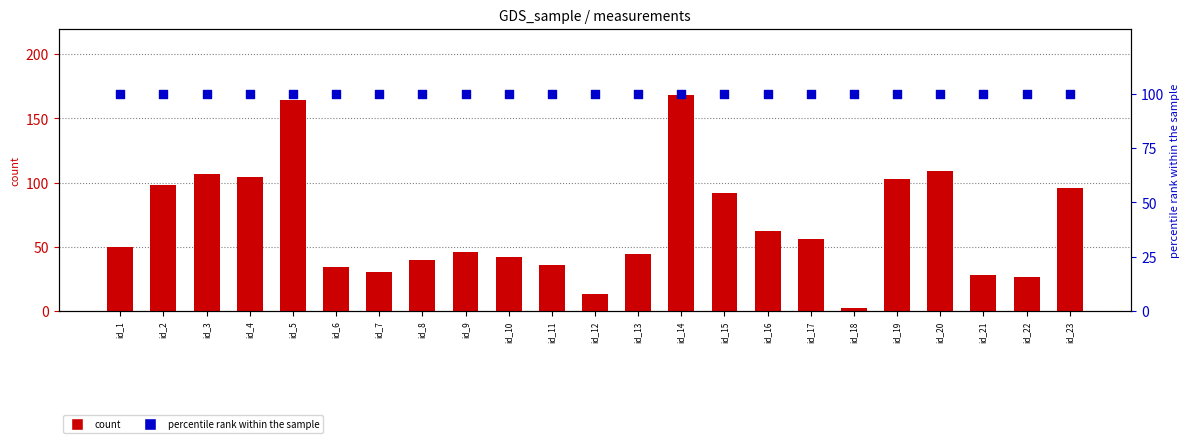

What are all the series names shown in the legend?

count, percentile rank within the sample